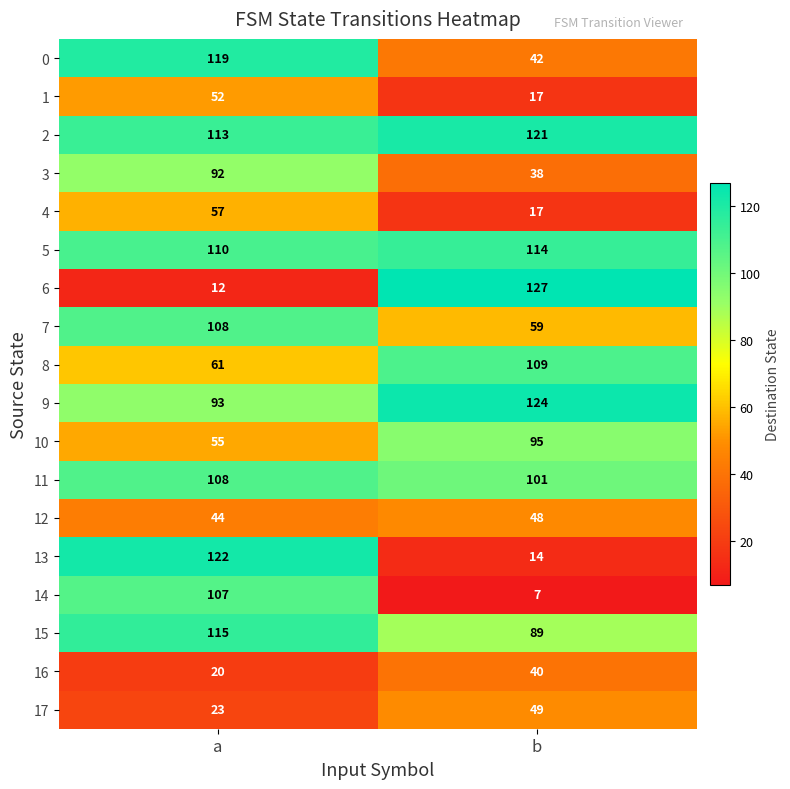

Where is 10 nearest to the value 75?

a